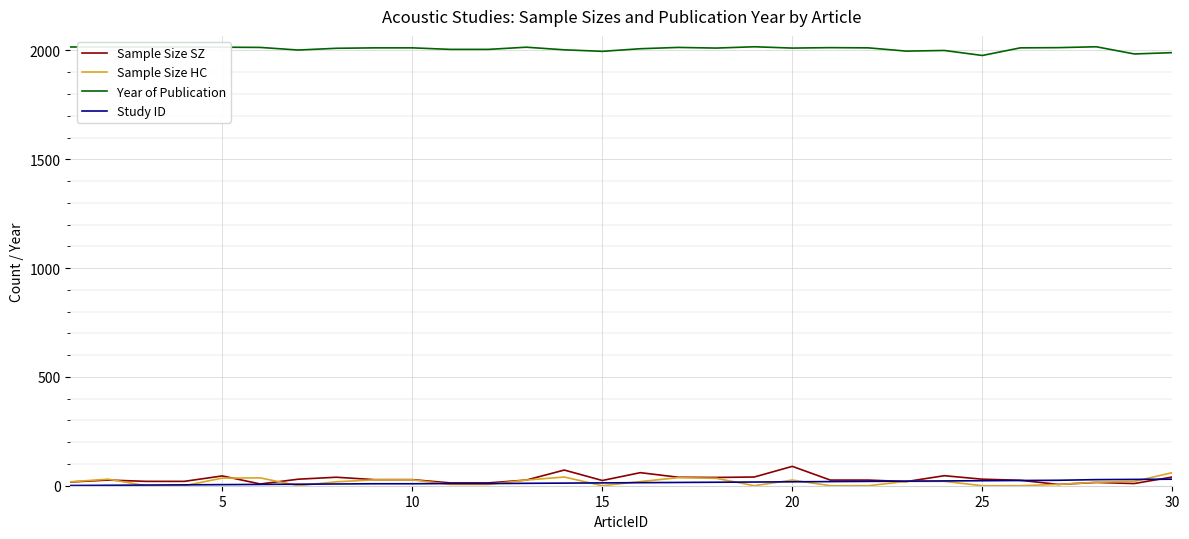

True or false: Year of Publication and Sample Size SZ intersect in this chart.

False